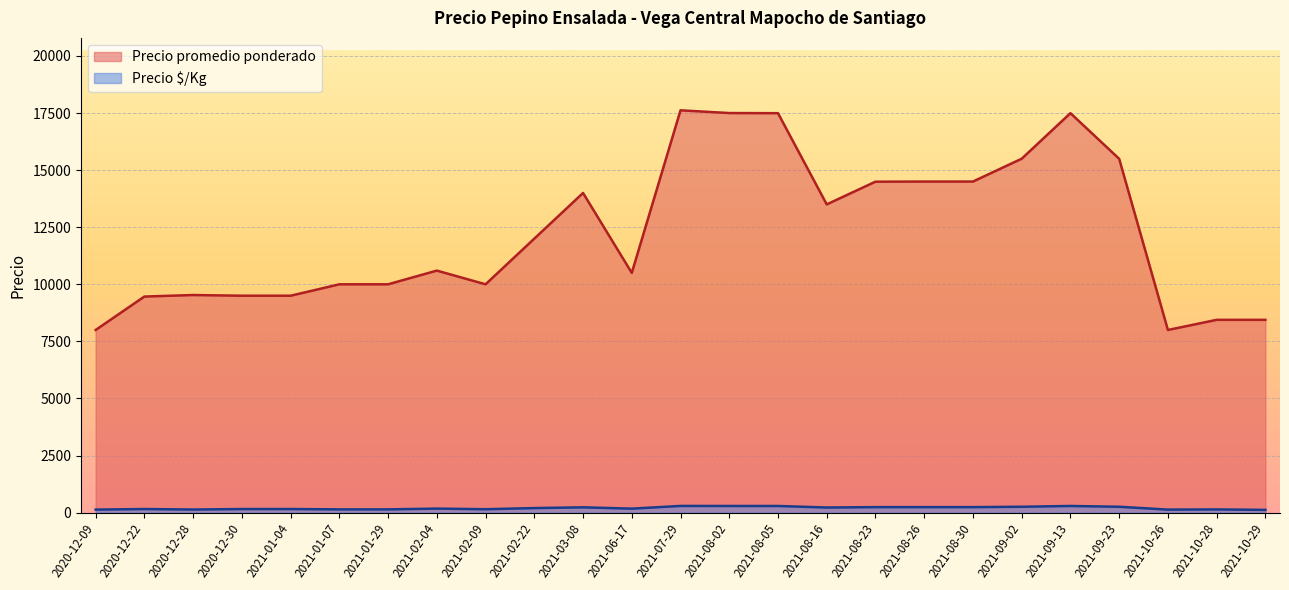

Rank the series by their maximum value, from lowest to highest.

Precio $/Kg, Precio promedio ponderado